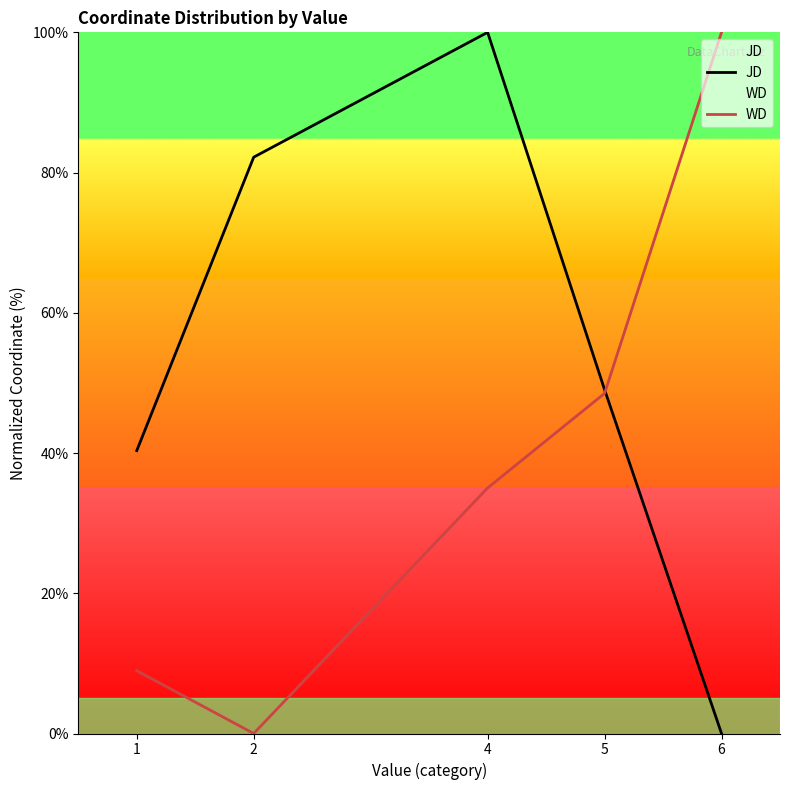

How many distinct data groups are displayed?

2